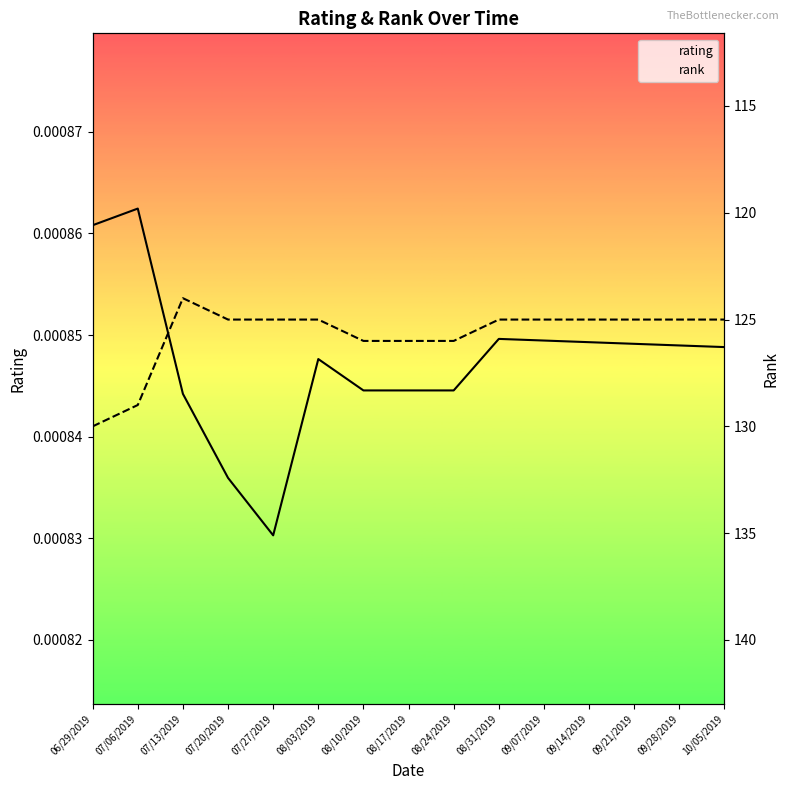

Which category has the lowest value in the rank series?

07/13/2019